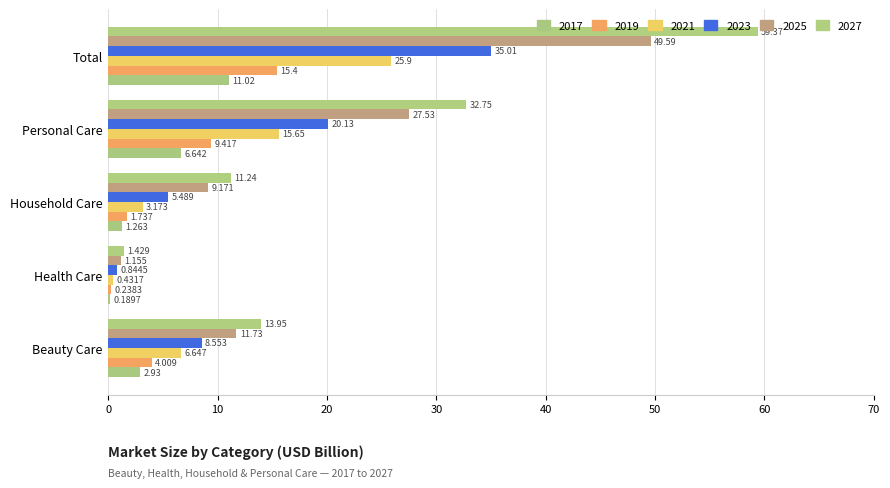

What is the difference between the second highest and minimum values in the 2019 series?

9.2